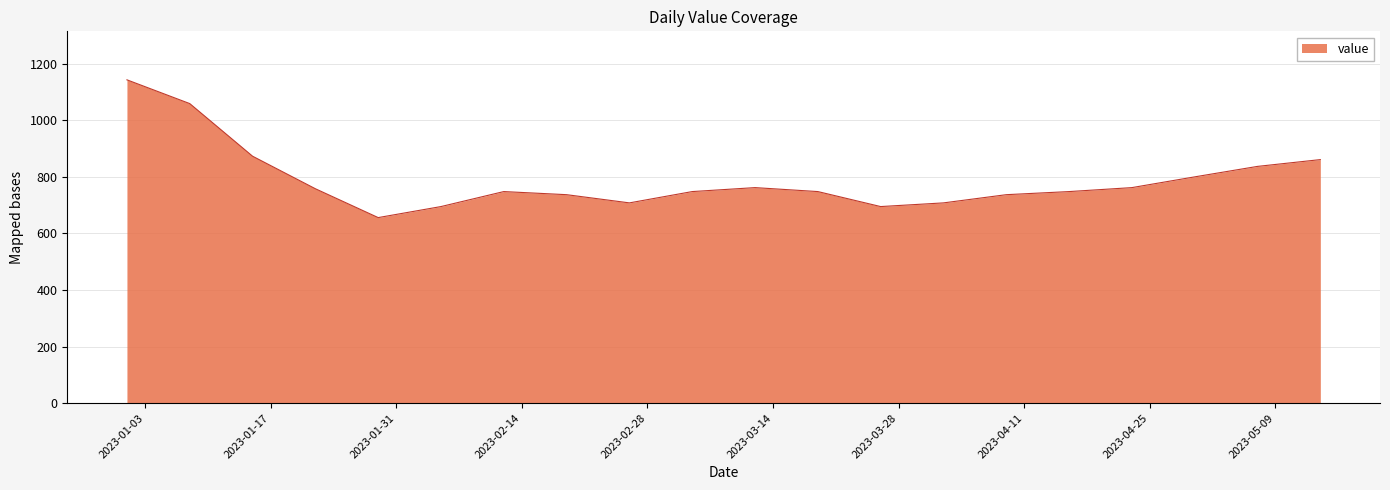

What is the minimum value shown in the chart?

656